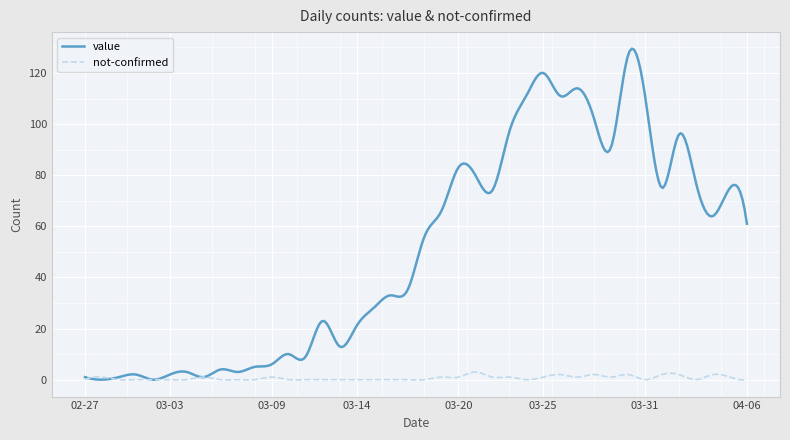

What is the maximum value shown in the chart?

129.5